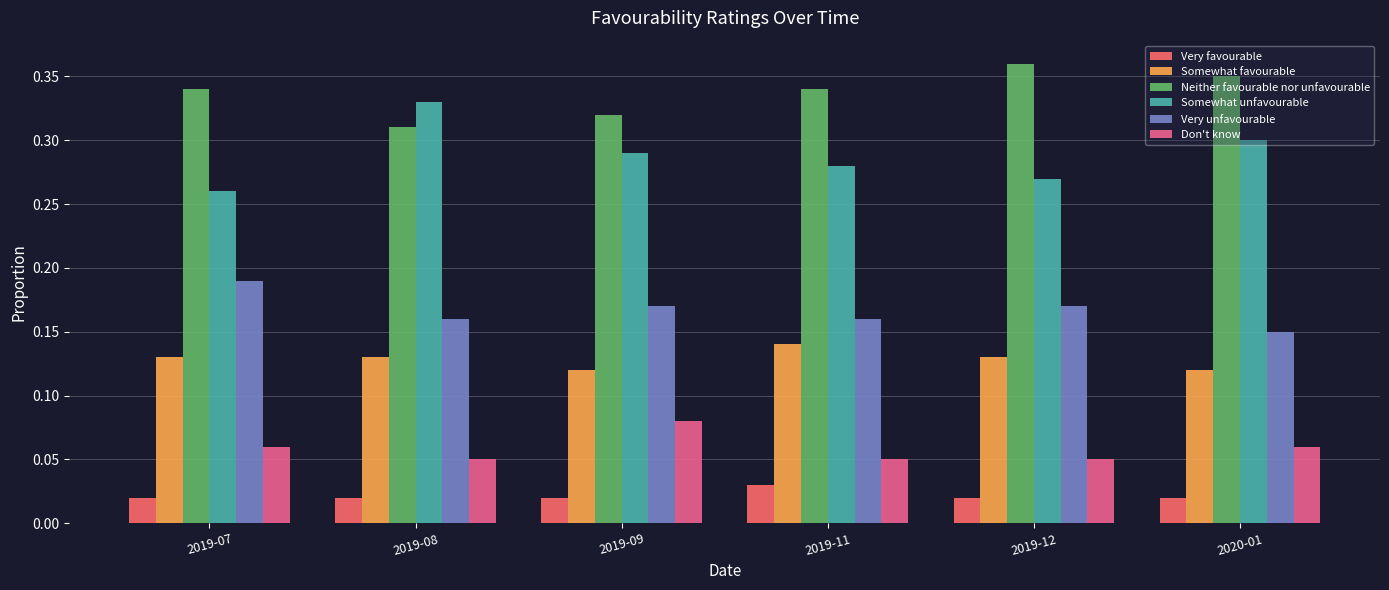

At which category does the chart reach its peak across all series?

2019-12